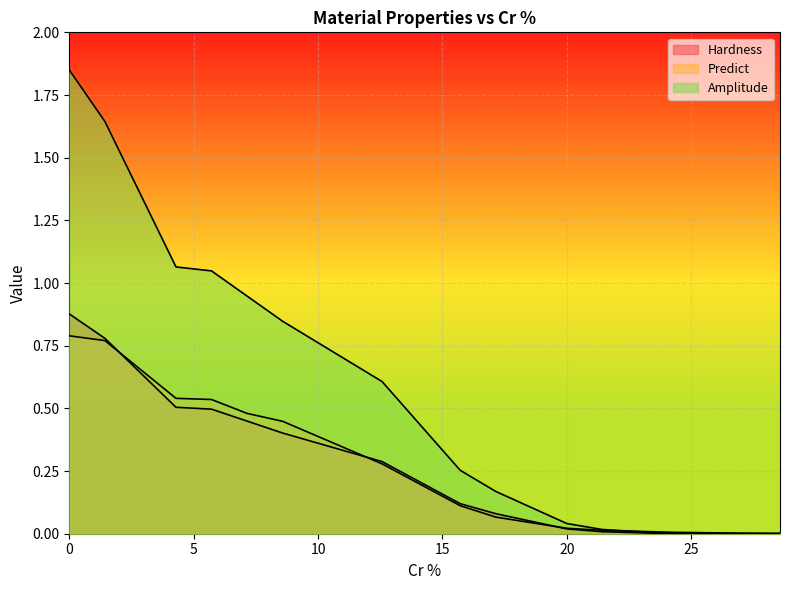

At which label does Amplitude reach its minimum?

24.285714285714285